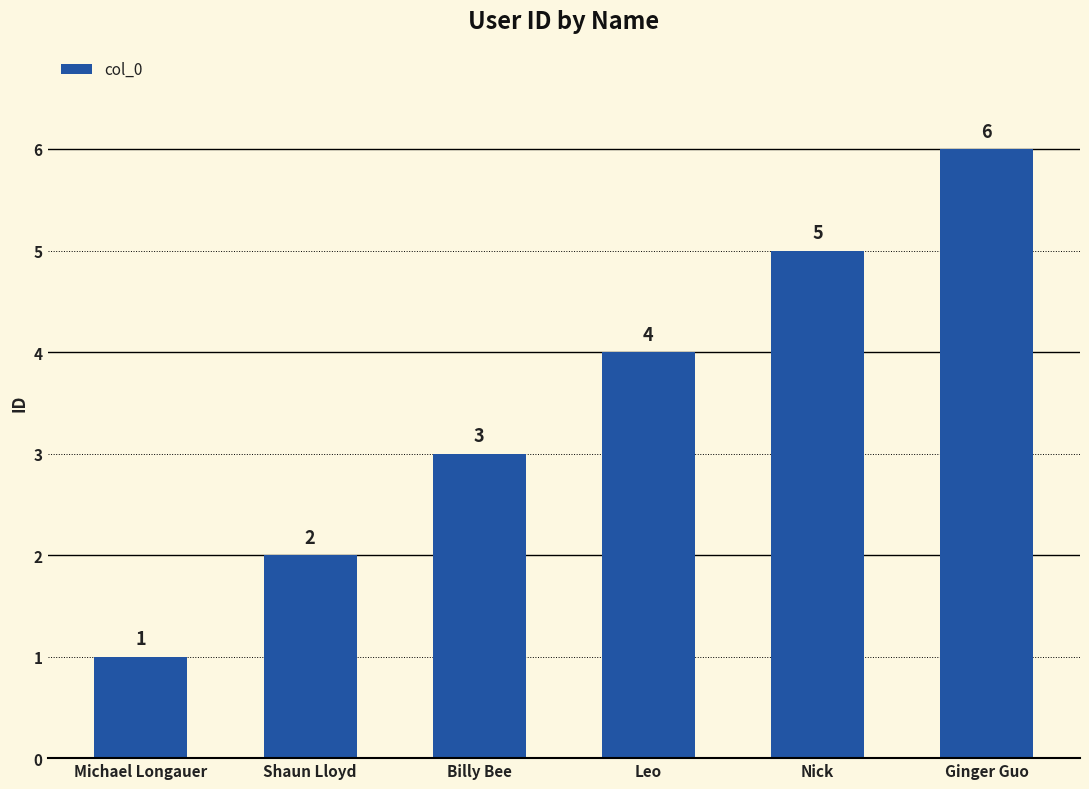

Reading left to right, extract all data points from this chart.

Michael Longauer=1	Shaun Lloyd=2	Billy Bee=3	Leo=4	Nick=5	Ginger Guo=6